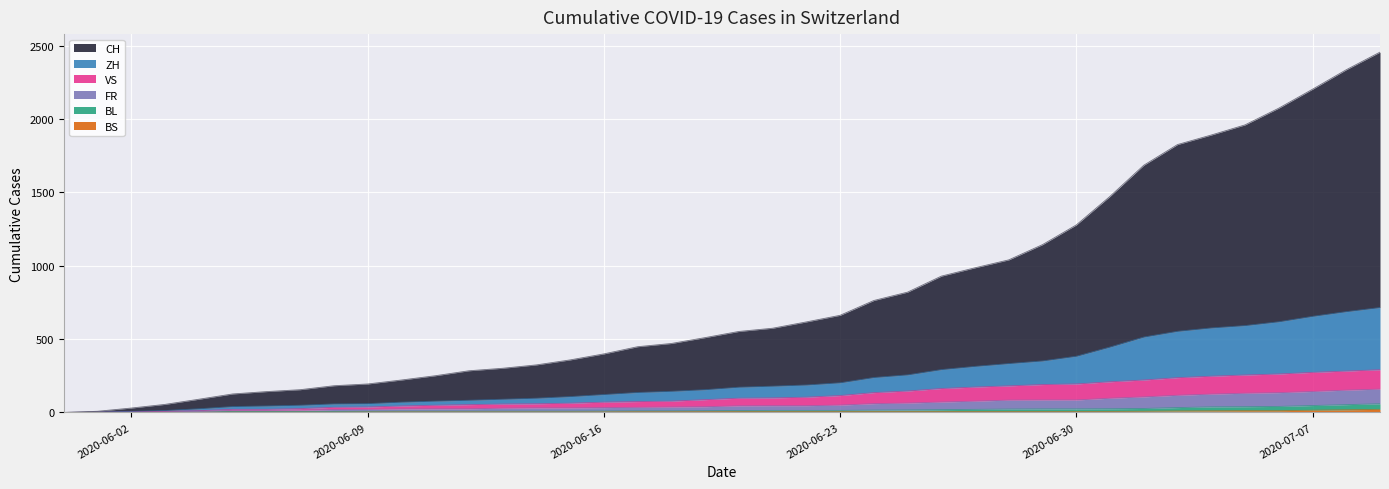

What is the approximate value of FR at 2020-06-12?

25